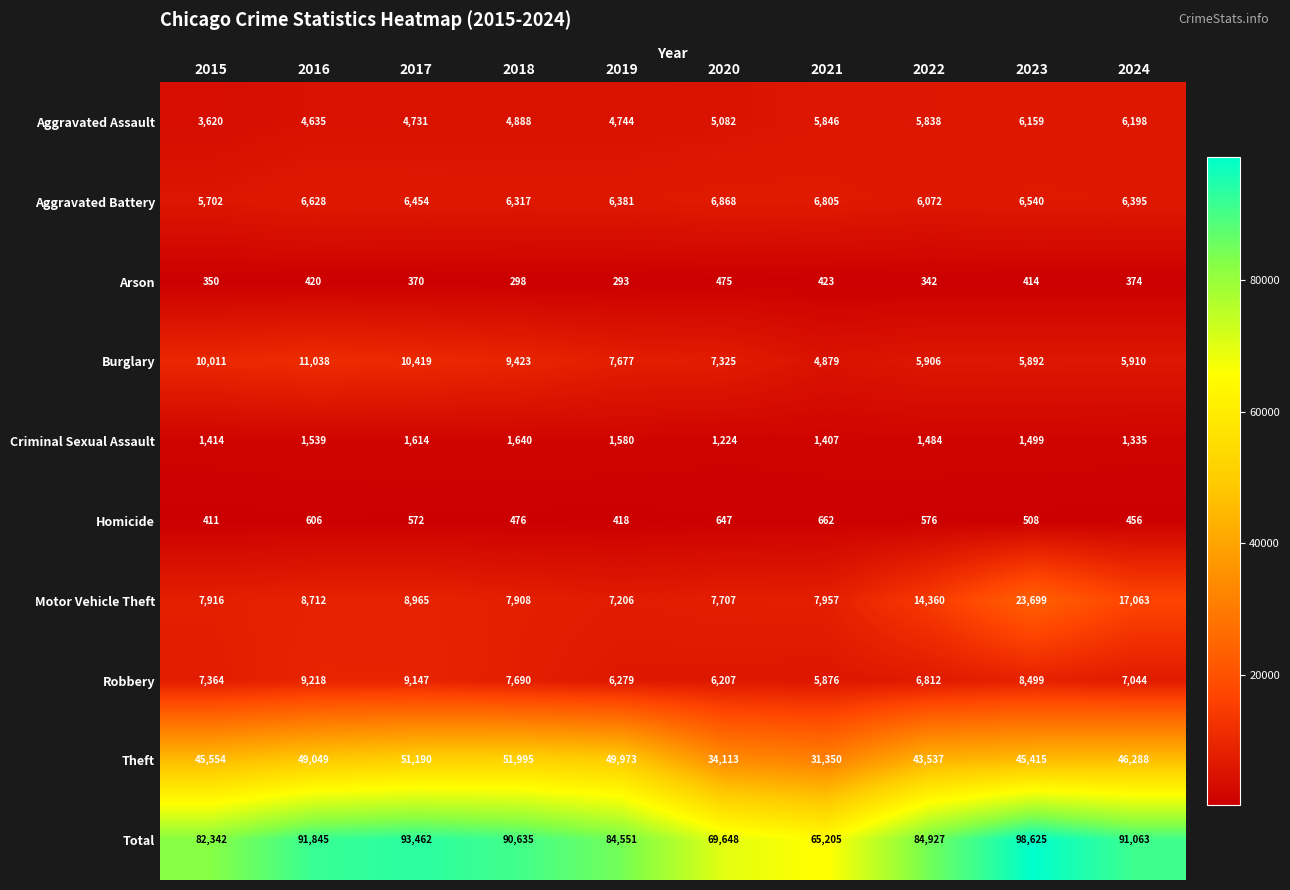

What is the sum of the Homicide values at 2016 and 2019?

1024